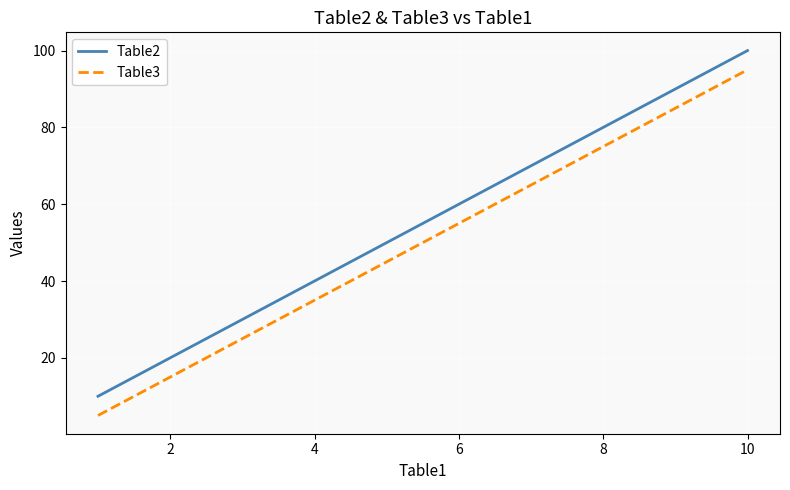

What is the lowest value of the Table3 series?

5